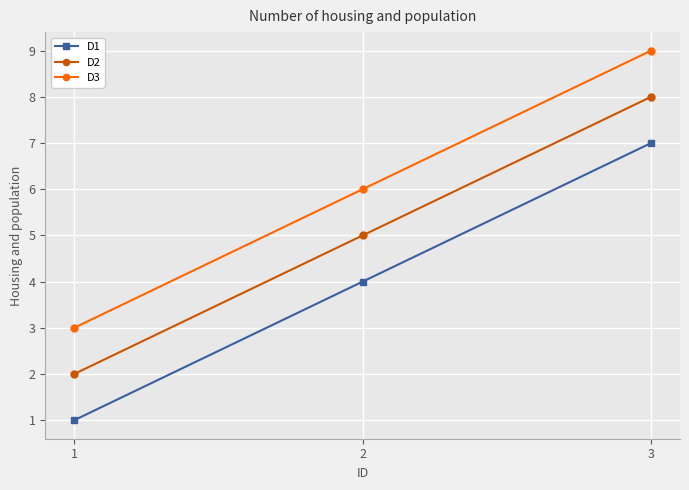

Where is D2 nearest to the value 5?

2